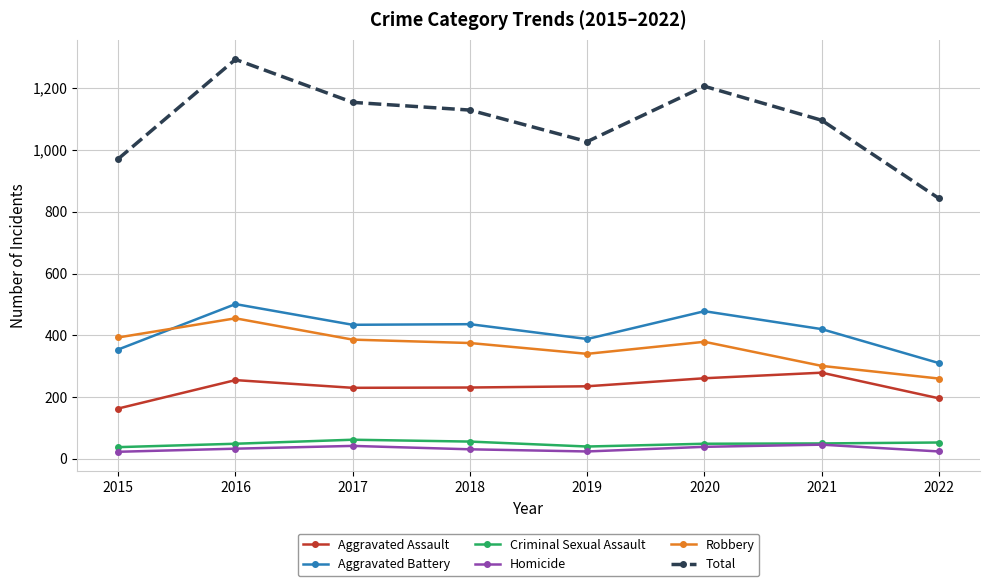

List the series in order of their peak value, lowest first.

Homicide, Criminal Sexual Assault, Aggravated Assault, Robbery, Aggravated Battery, Total